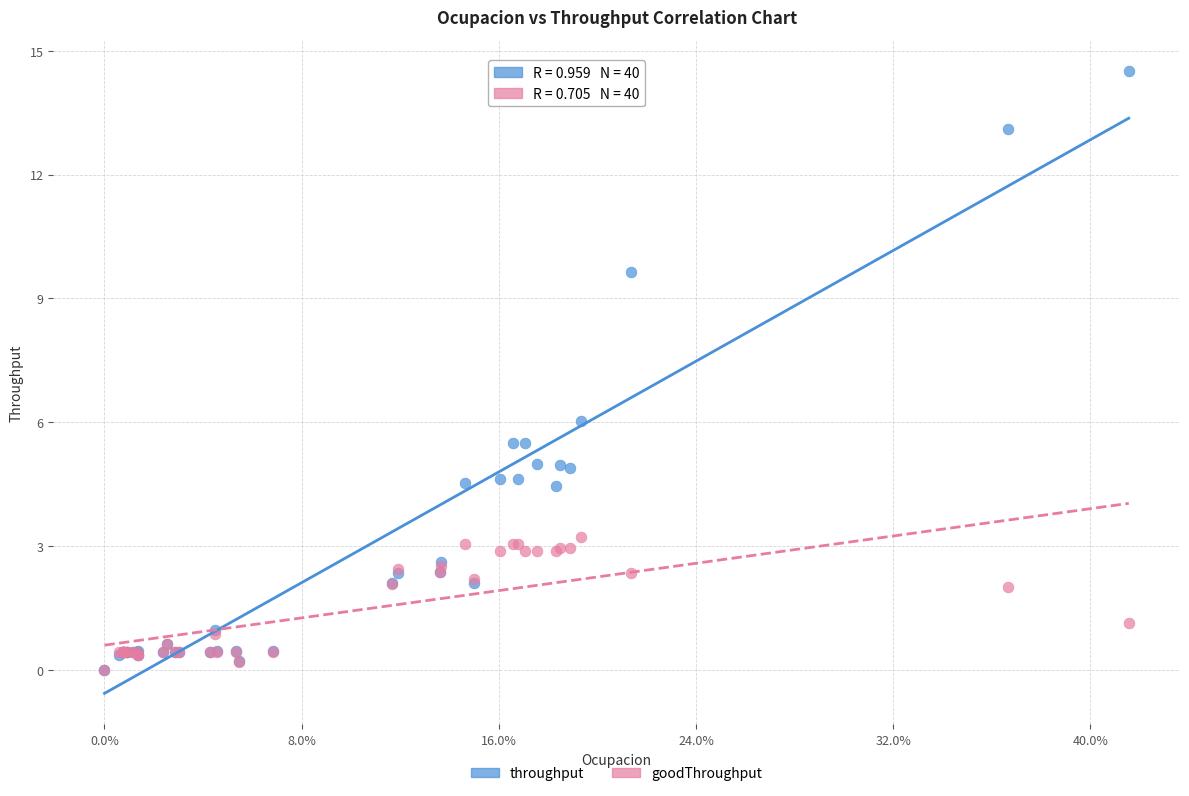

In the throughput series, what Y value is closest to 7?

6.0